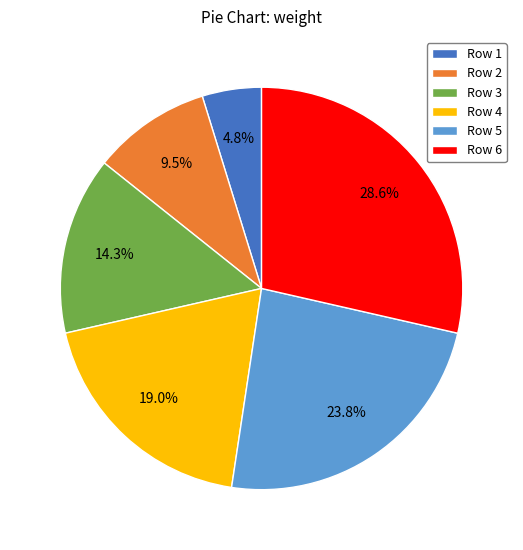

How many slices are in this pie chart?

6